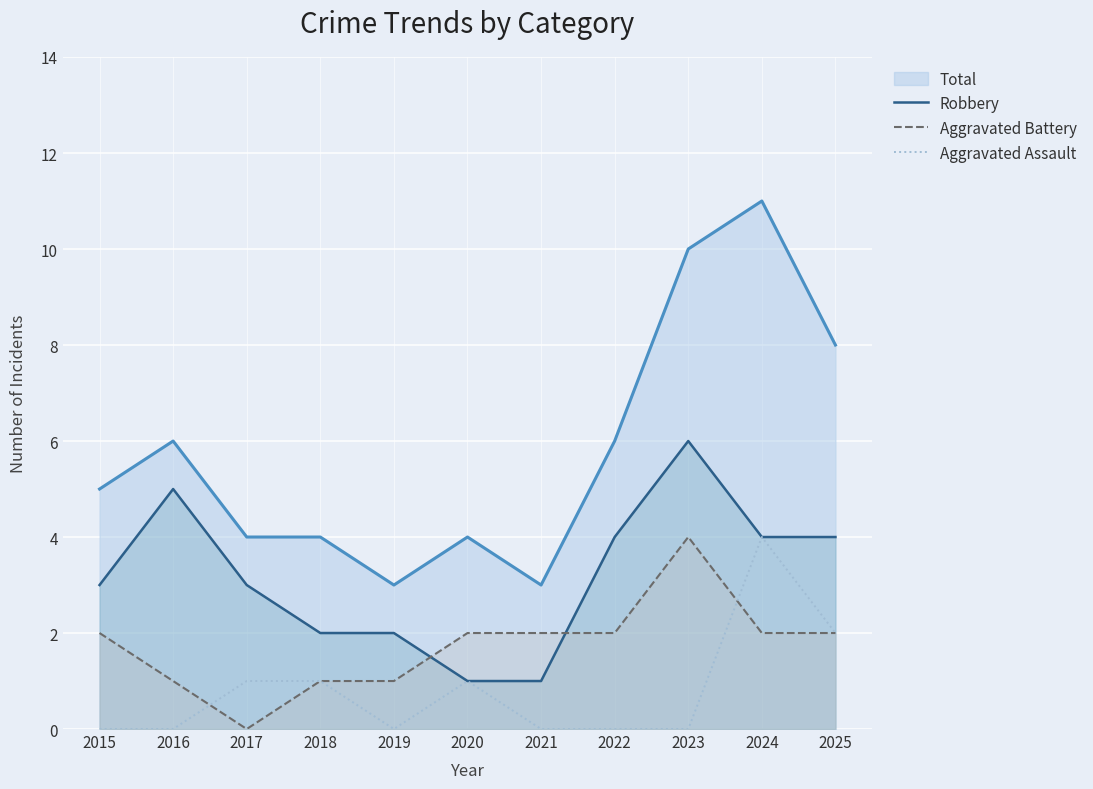

How many series are shown in this chart?

4